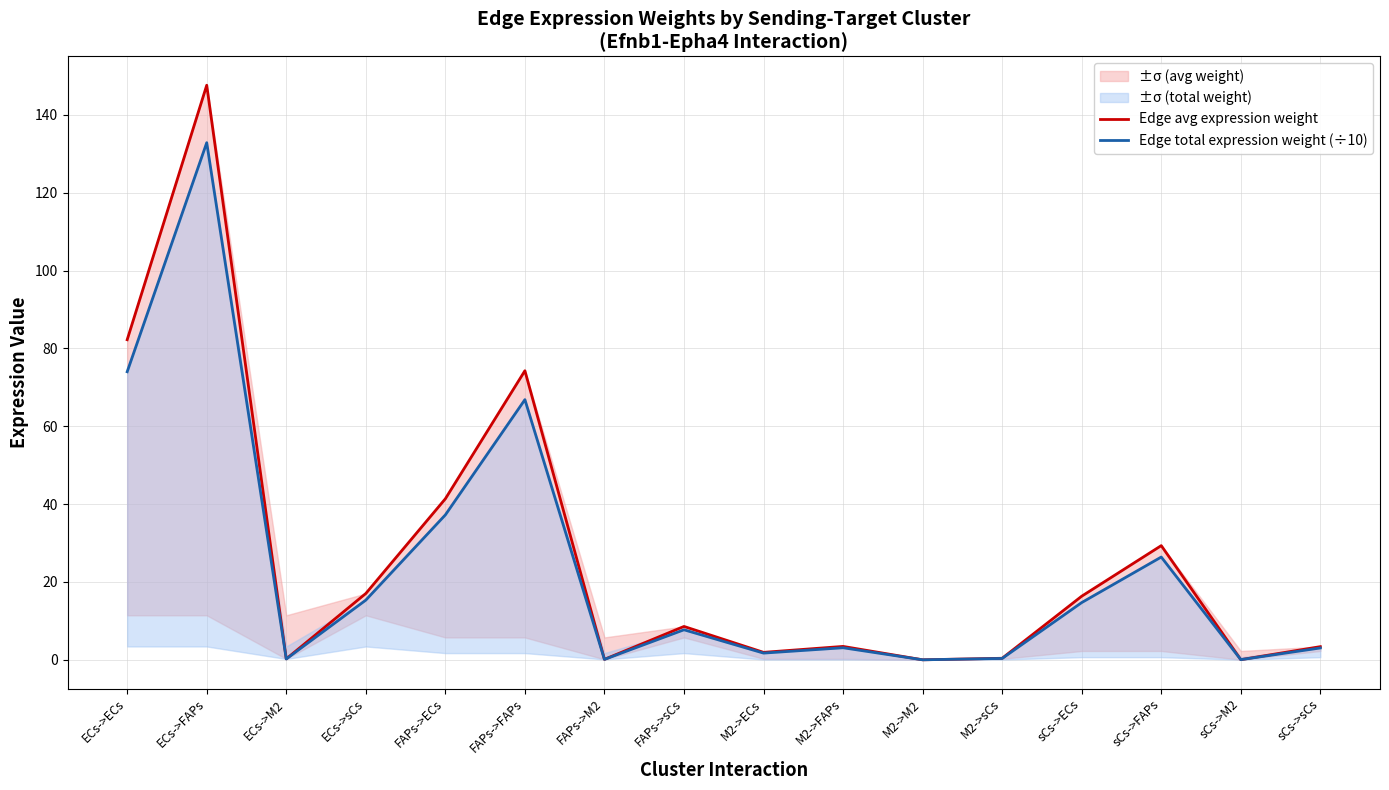

Reading left to right, what are all the values shown in this chart?

Edge avg expression weight: 82.2	147.6	0.2	17.0	41.4	74.3	0.1	8.6	1.9	3.4	0.0	0.4	16.3	29.3	0.0	3.4
Edge total expression weight (÷10): 74.0	132.8	0.2	15.3	37.2	66.8	0.1	7.7	1.7	3.1	0.0	0.4	14.7	26.4	0.0	3.0